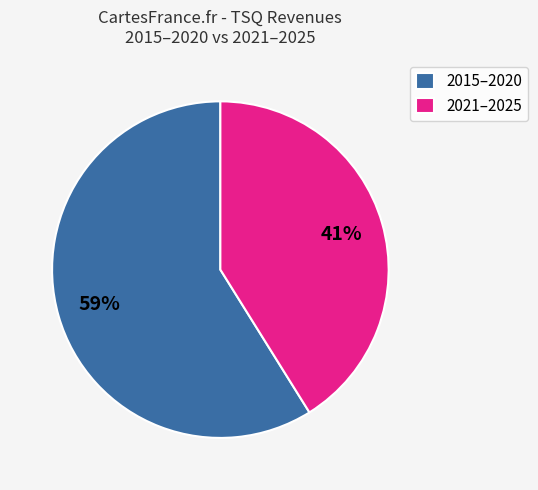

To the nearest percent, what is the difference between the largest and smallest slice percentages?

18%